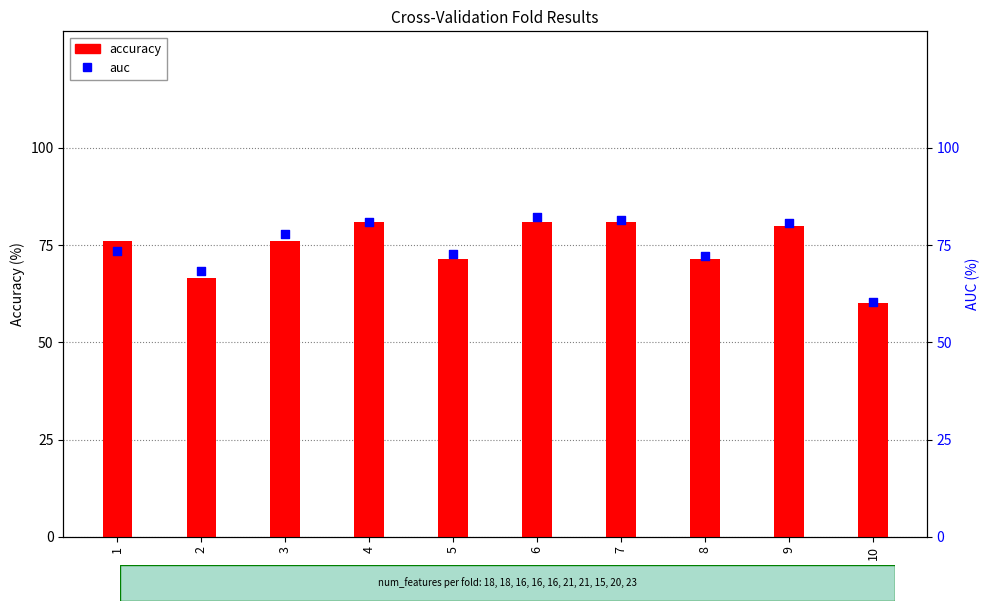

What are all the series names shown in the legend?

accuracy, auc